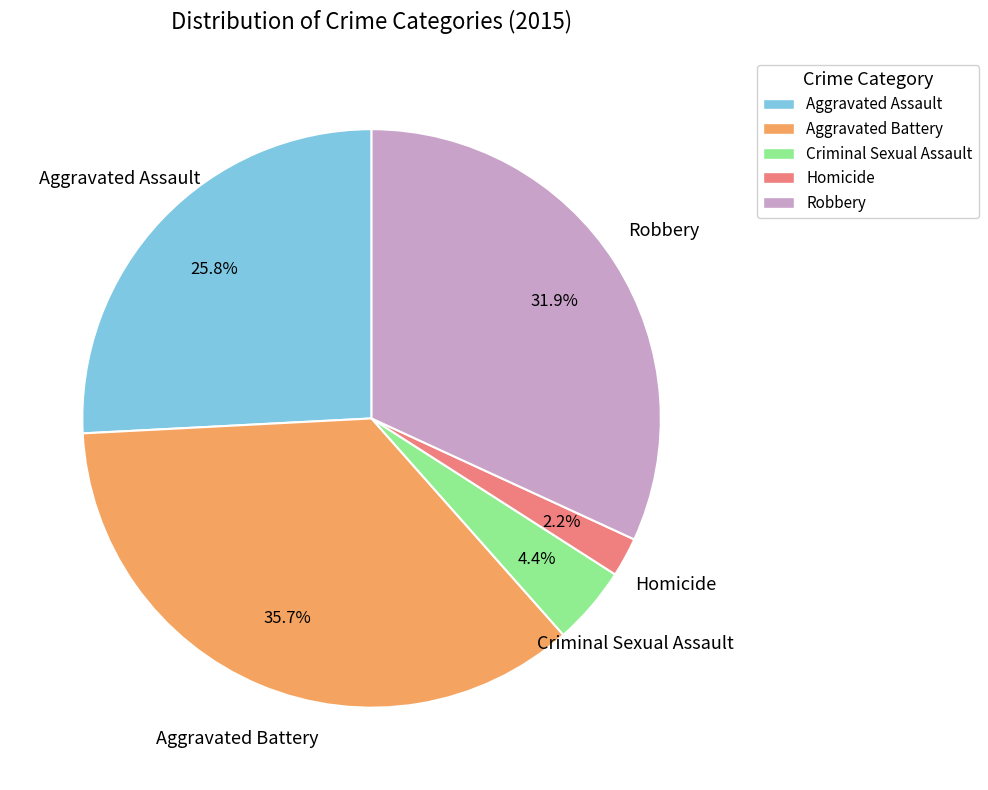

Do Criminal Sexual Assault and Homicide together represent more than half of the pie?

No